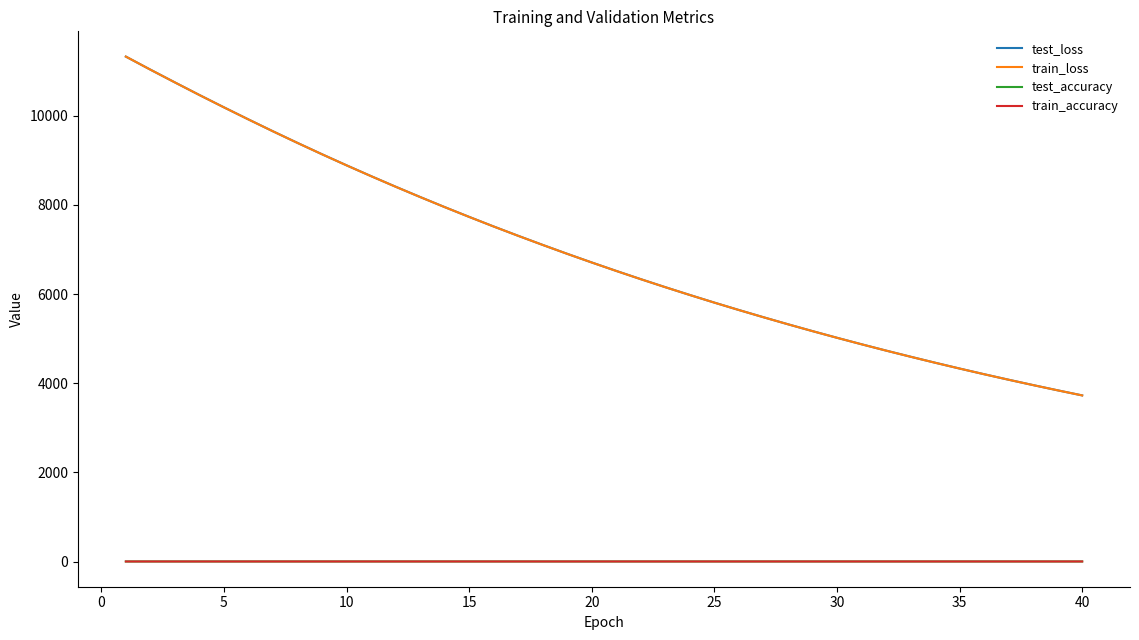

What is the maximum value shown in the chart?

11325.7